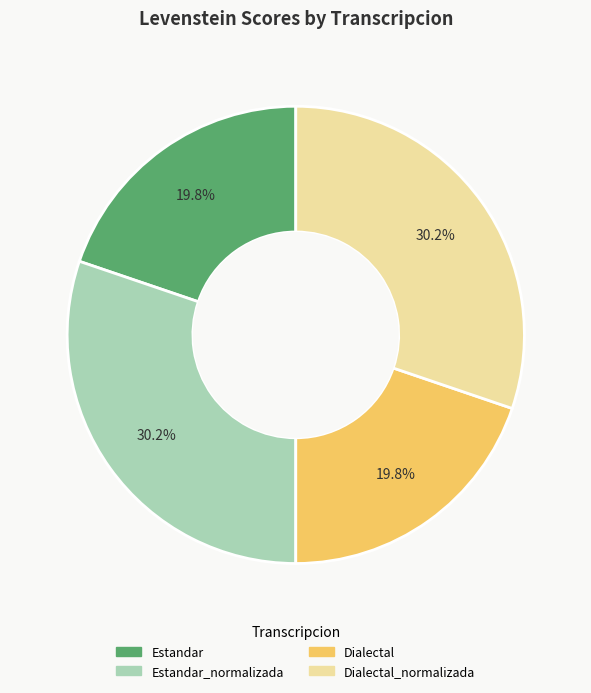

Does any single category account for the majority?

No